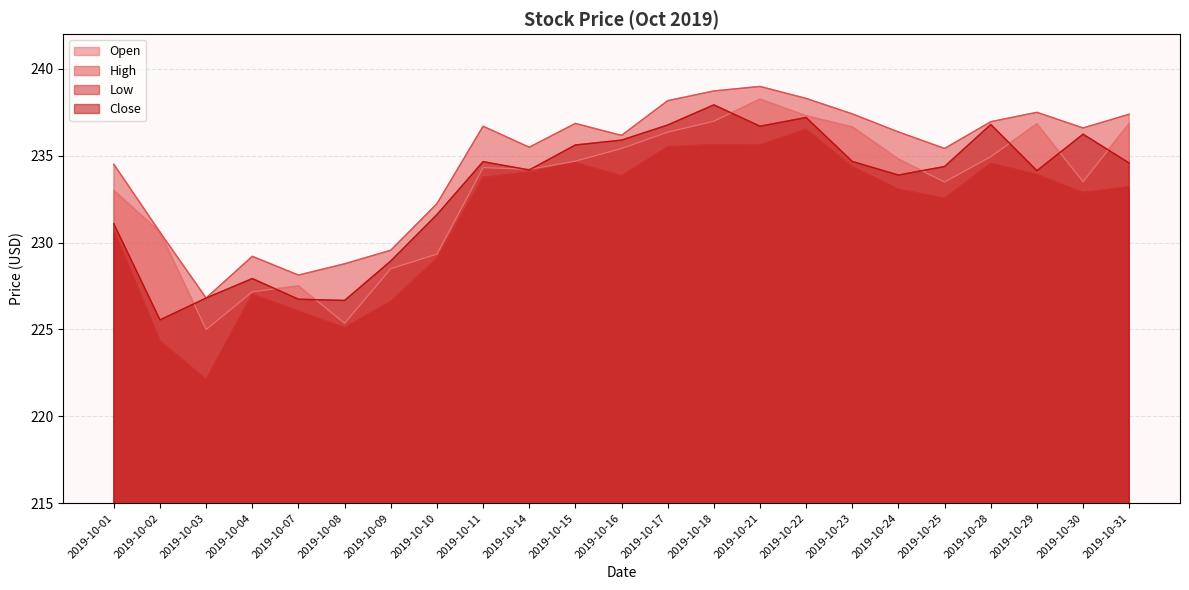

Which series has the largest total across all categories?

High